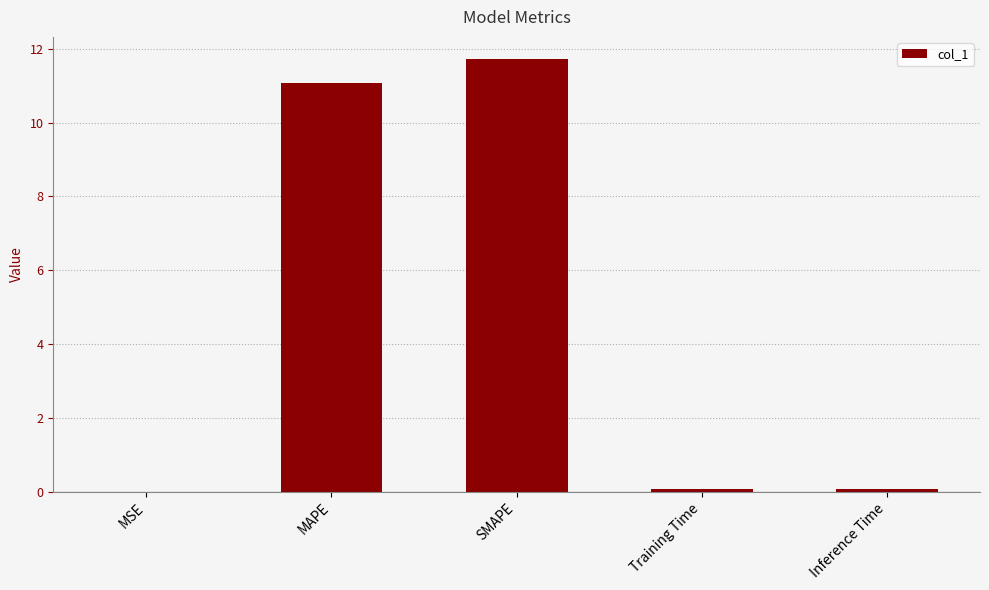

What is the sum of all values?

23.0